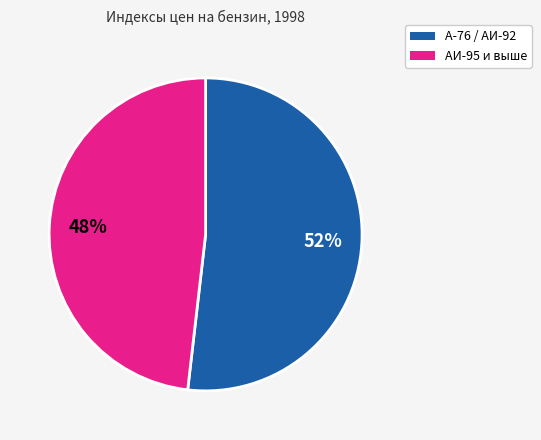

To the nearest percent, what is the average slice percentage?

50%